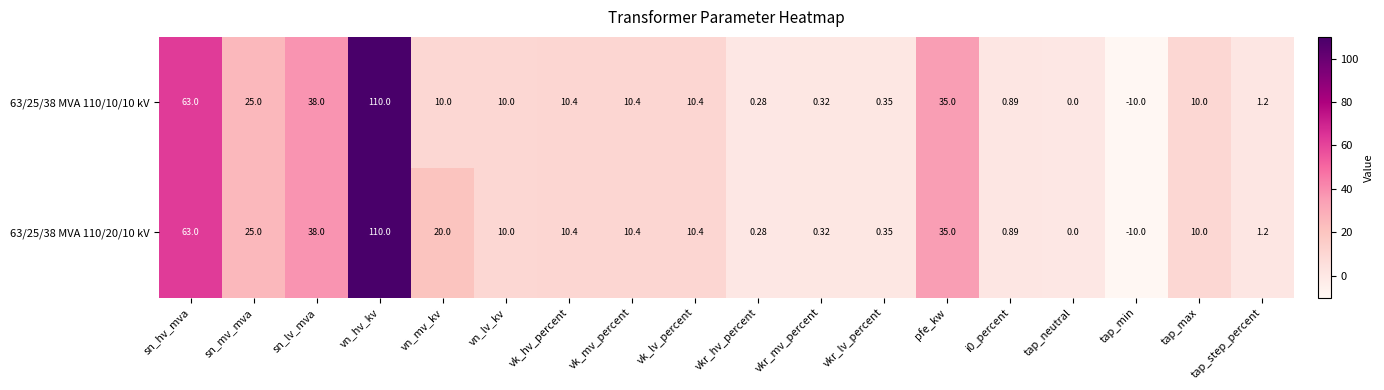

Where does the 63/25/38 MVA 110/20/10 kV series first go above 10?

sn_hv_mva